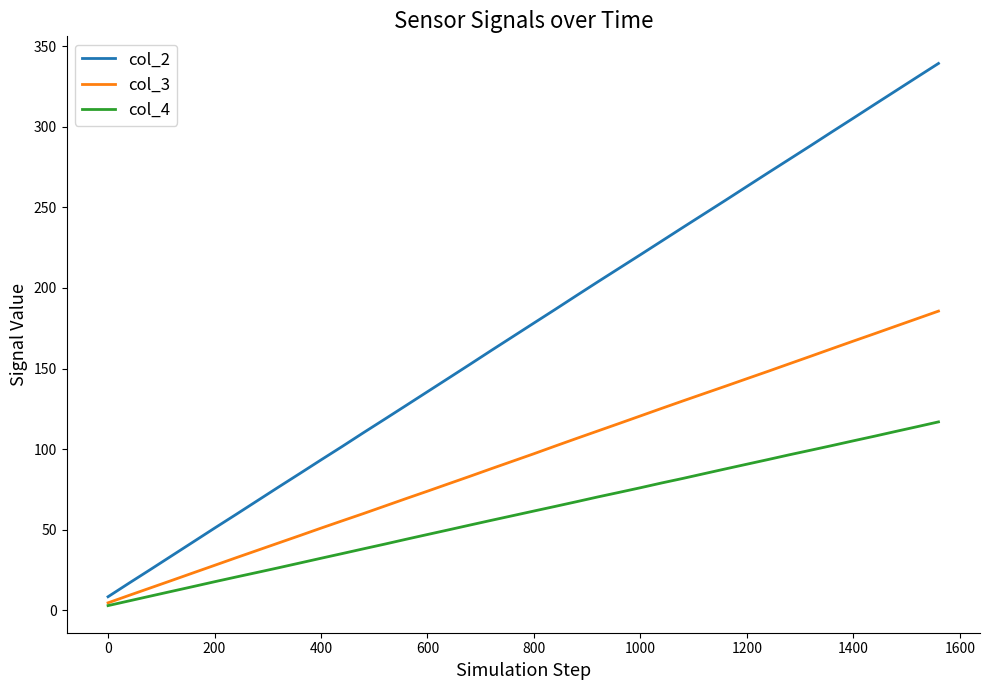

Rank the series by their average value, from lowest to highest.

col_4, col_3, col_2